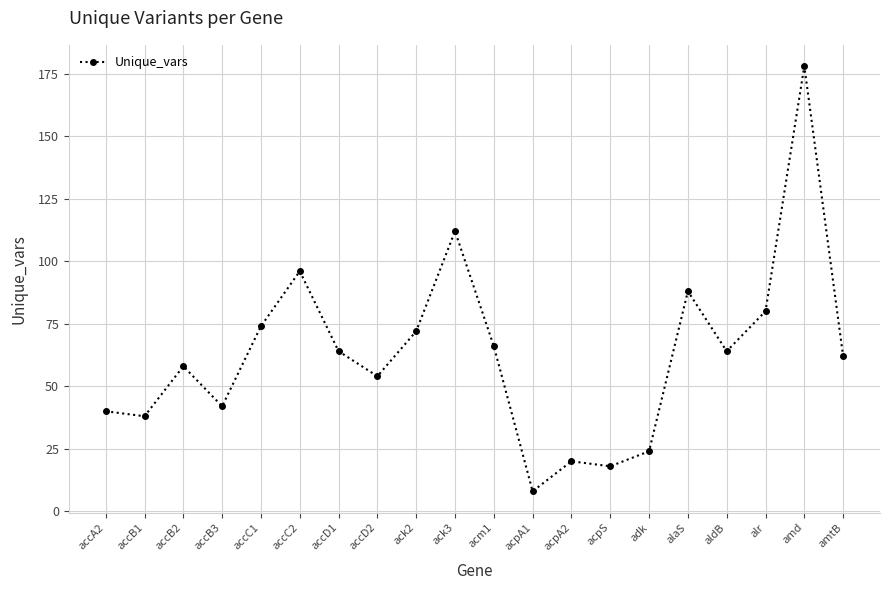

What is the maximum value shown in the chart?

178